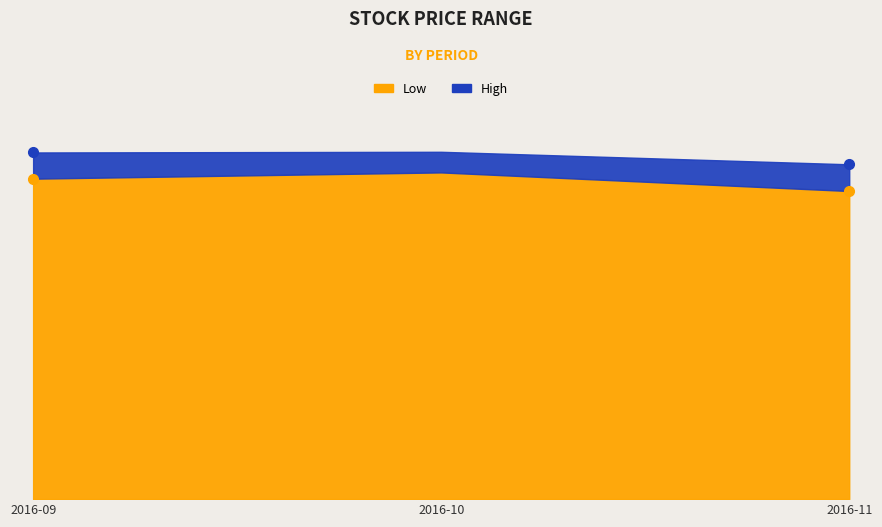

True or false: High and Low cross at least once.

False